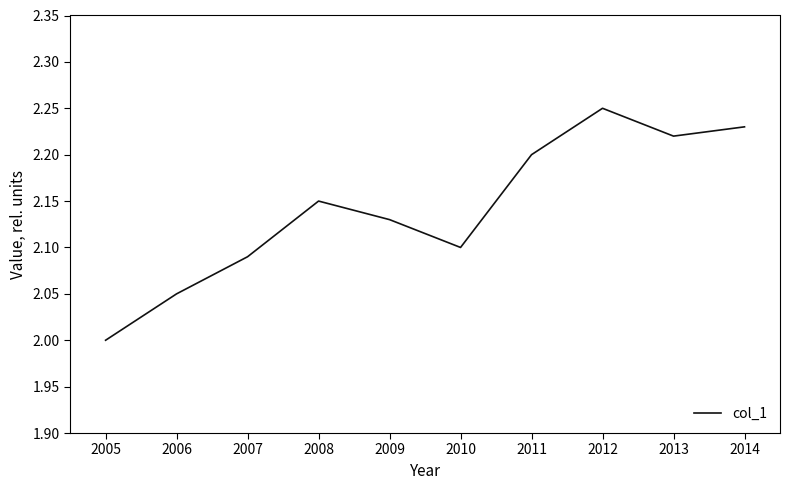

At which category does the chart reach its peak across all series?

2012